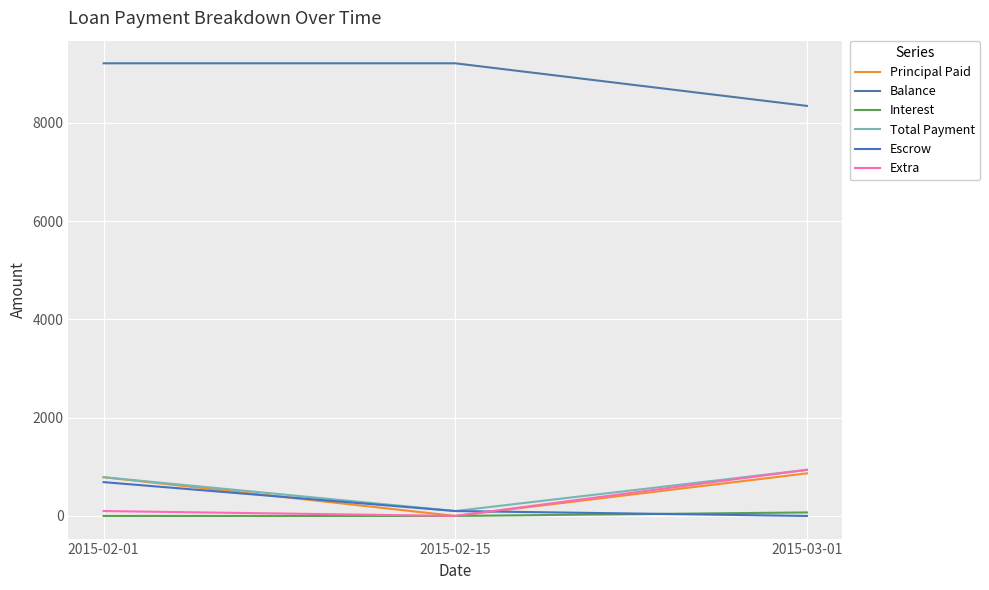

How many positive values does the Principal Paid series have?

2